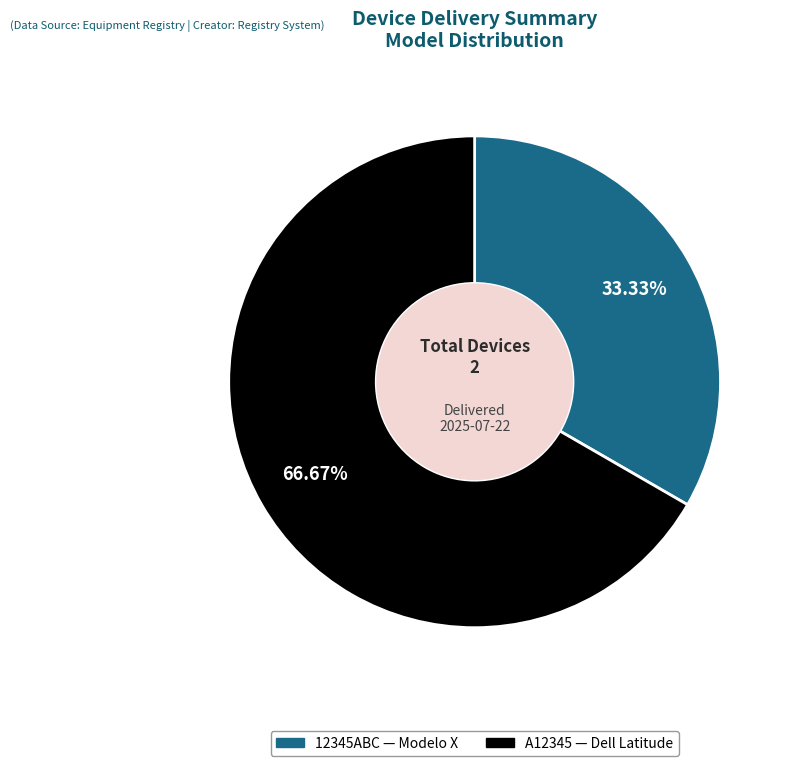

Which category accounts for the majority?

A12345